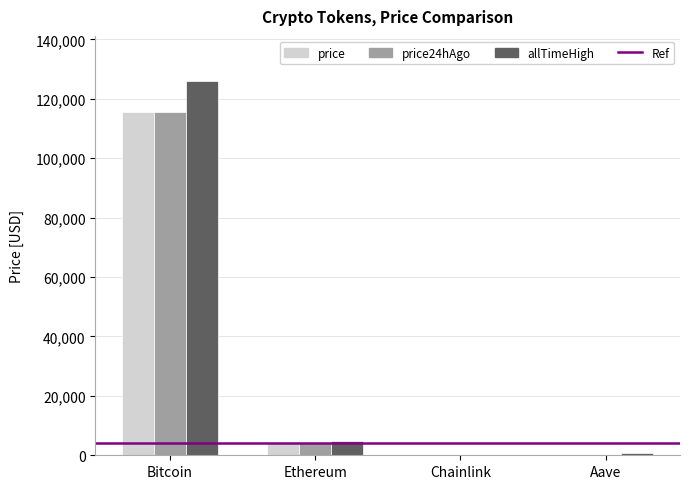

What is the sum of all price values?

119885.4